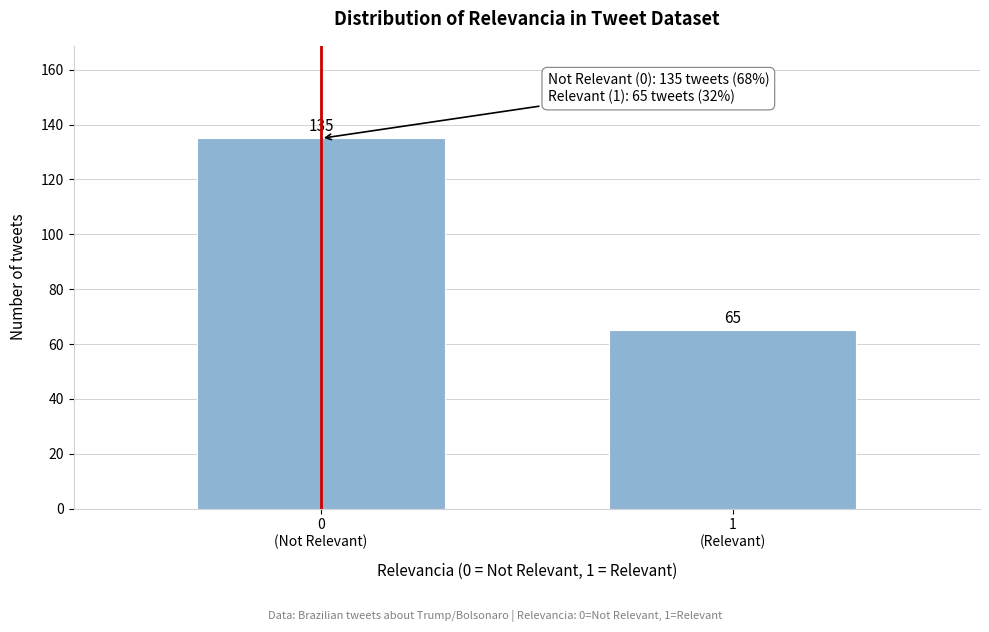

Reading left to right, transcribe all the data shown in this chart.

135	65